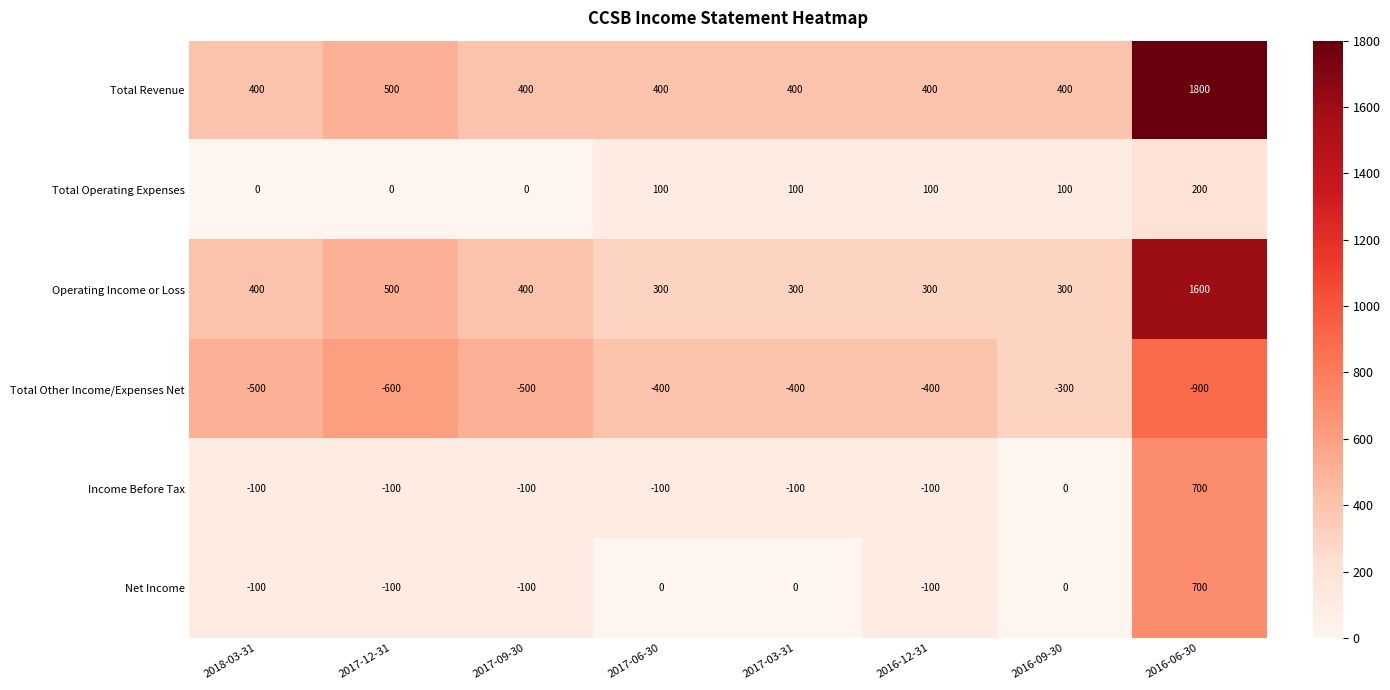

What is the difference between the Total Revenue values at 2017-12-31 and 2016-09-30?

100